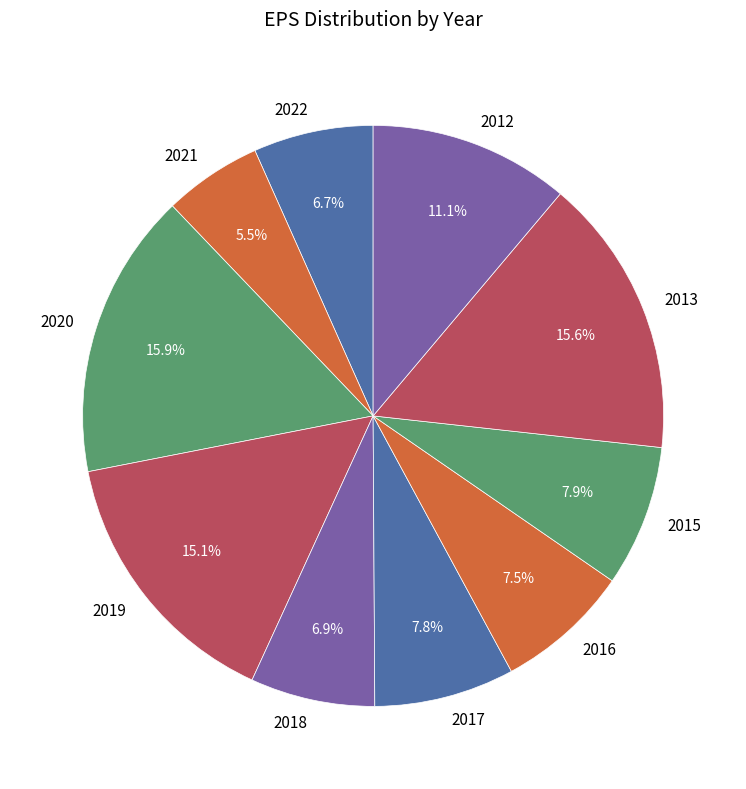

To the nearest percent, what portion does 2022 represent?

7%